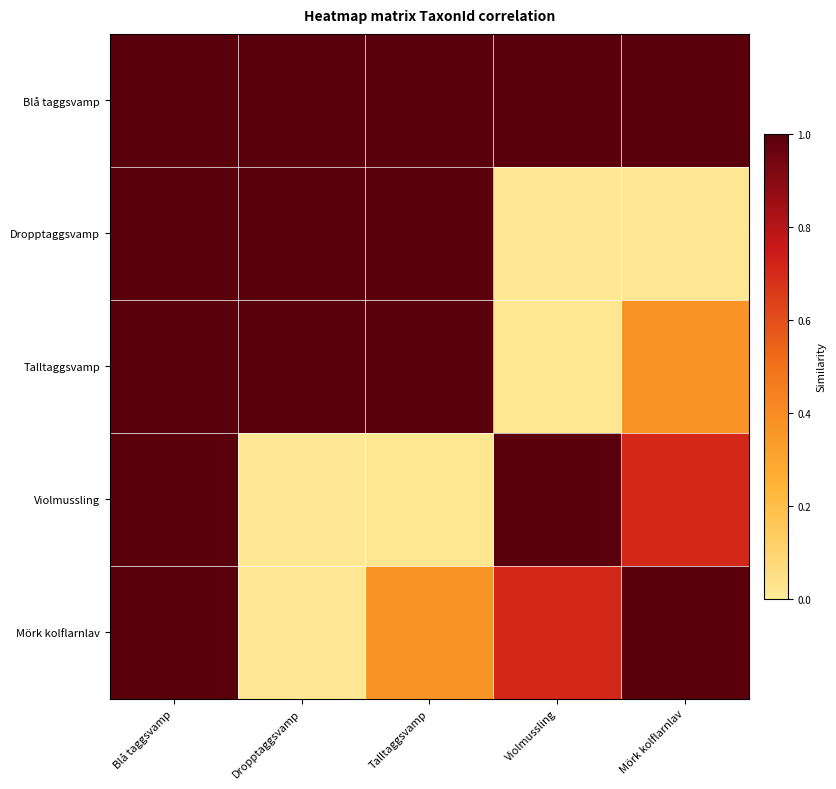

What is the greatest value displayed?

1.0